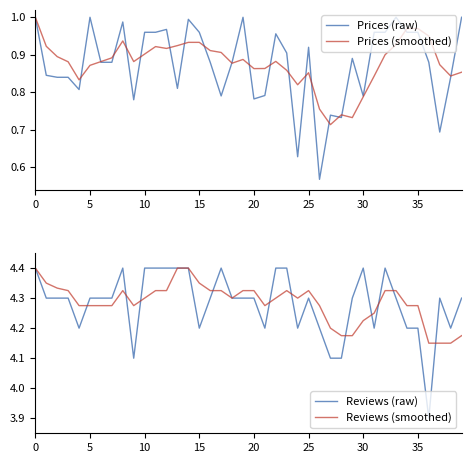

What is the difference between the maximum and minimum values in the Prices (raw) series?

0.4